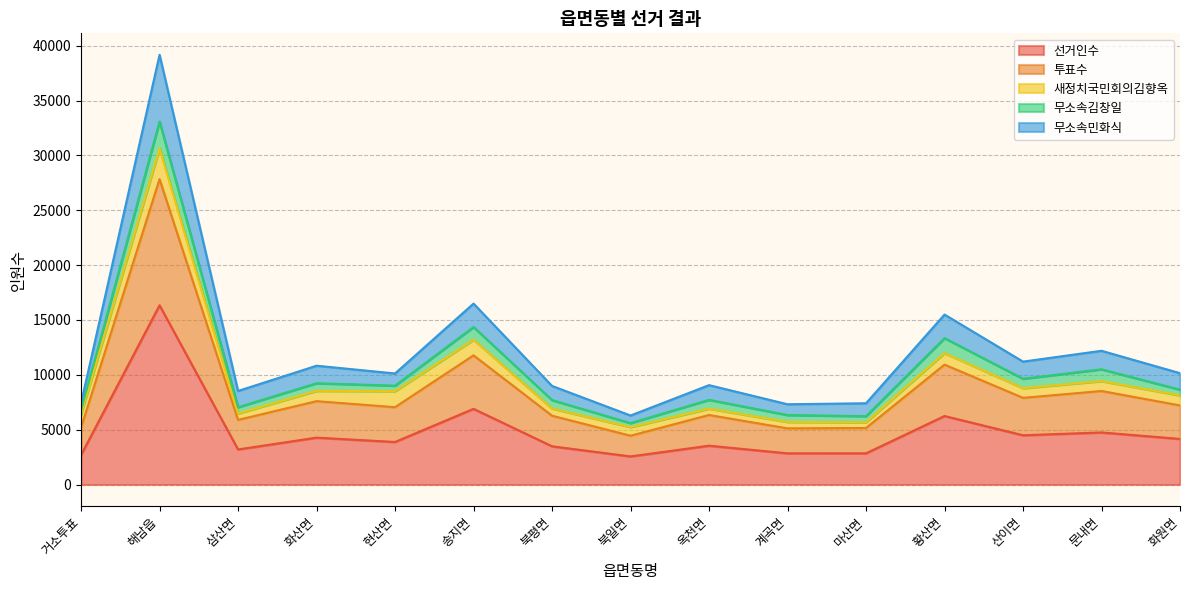

Where does the 선거인수 series first go above 3878?

해남읍